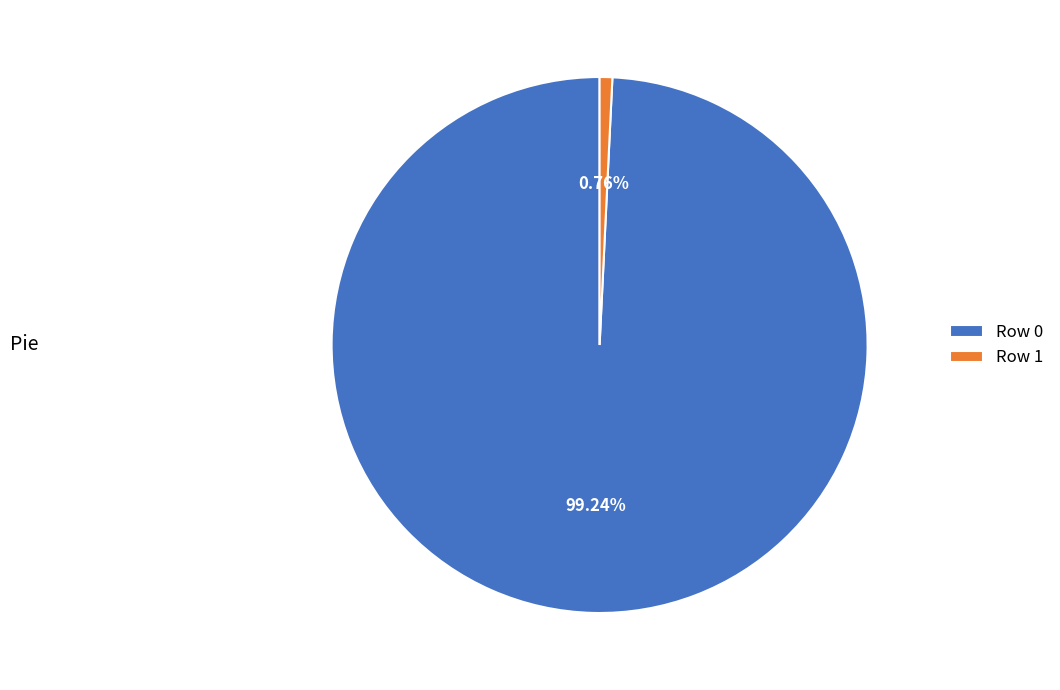

To the nearest percent, what is the difference between the largest and smallest slice percentages?

98%